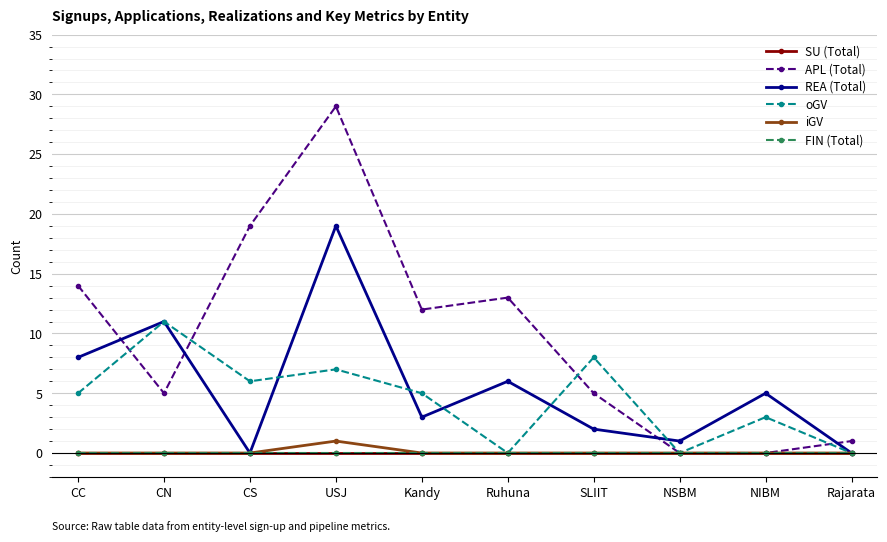

Does the chart have visible grid lines?

Yes